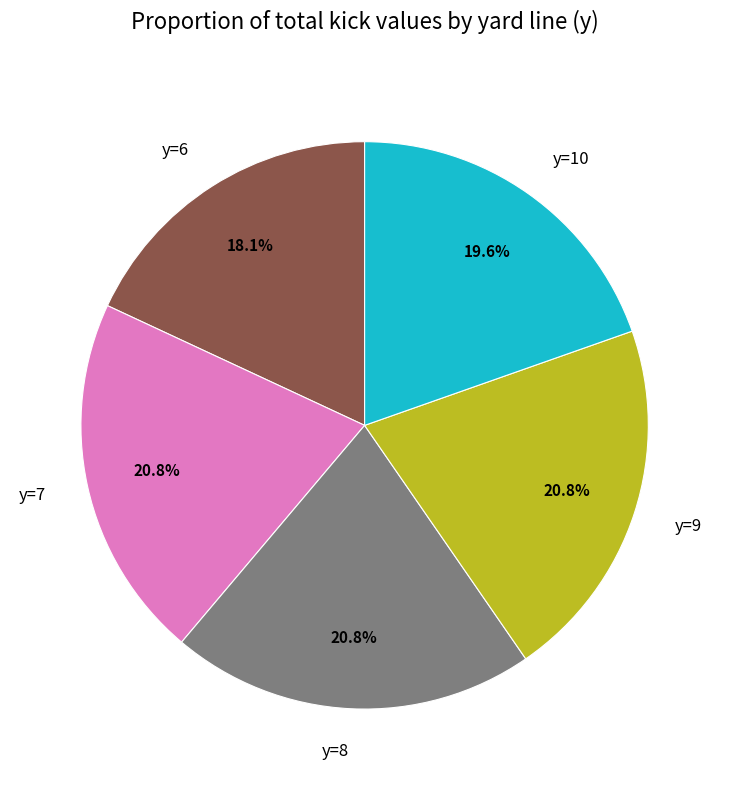

Does y=6 represent more than half of the total?

No